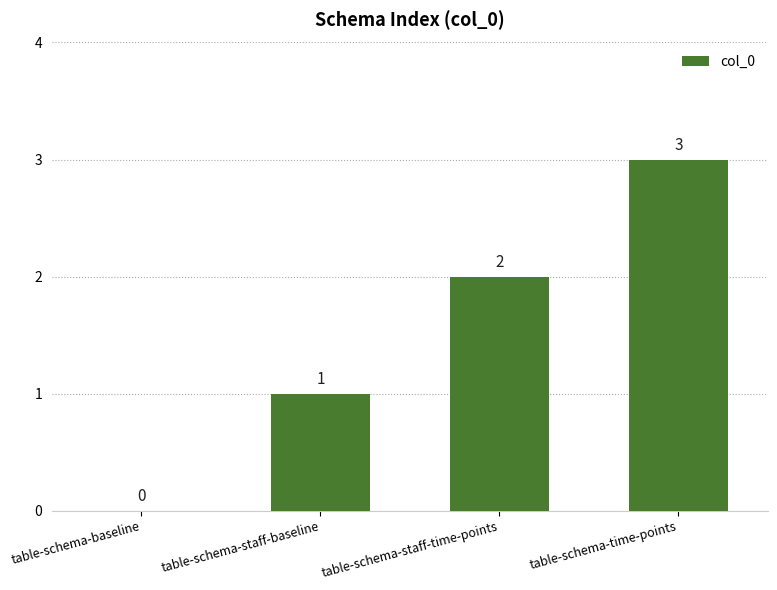

What is the difference between the values at table-schema-staff-baseline and table-schema-time-points?

2